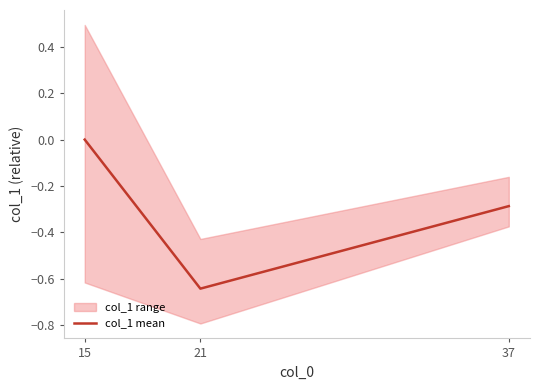

Where is the data nearest to the value 0?

15